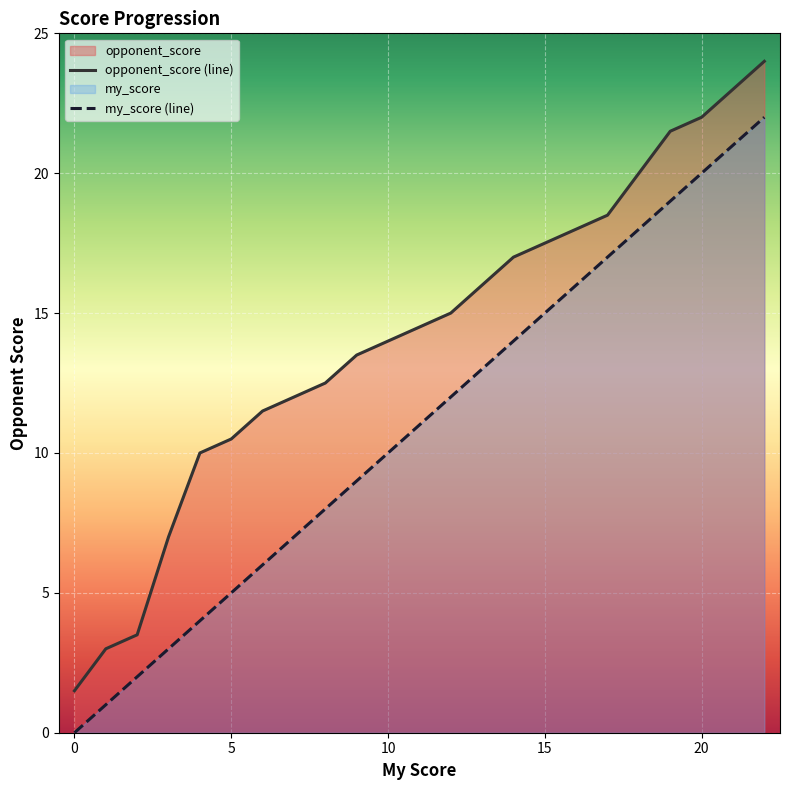

Which series has the largest total across all categories?

opponent_score (line)